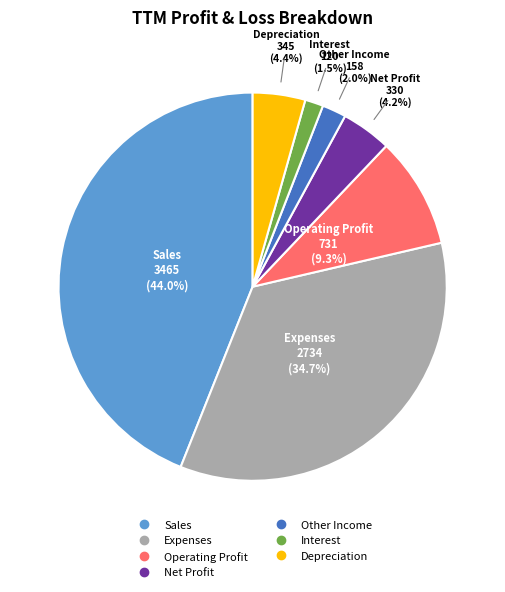

Is there a majority slice in this chart?

No